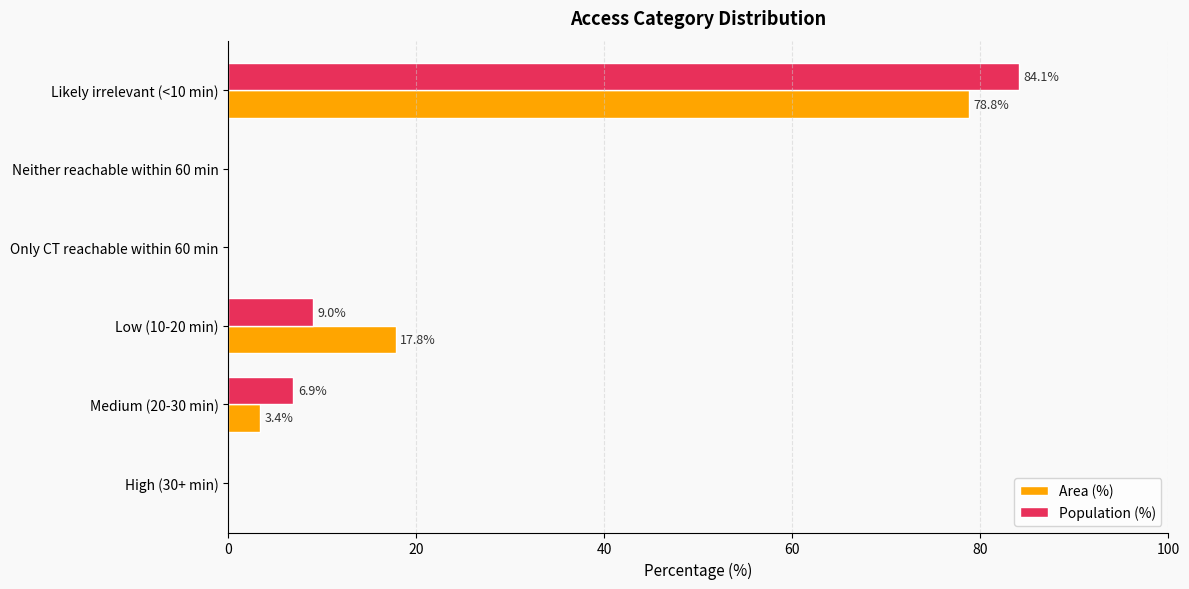

How many categories are shown in the chart?

6